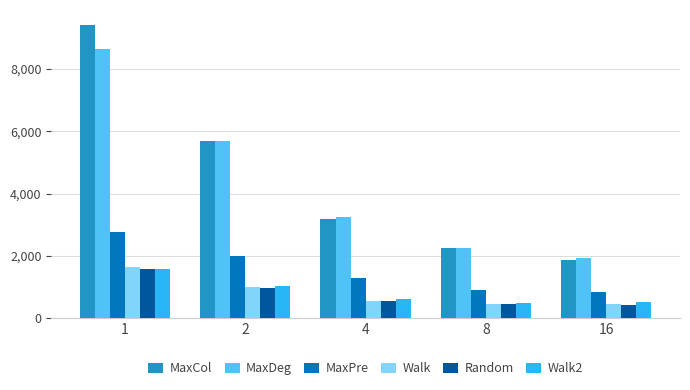

What is the value of the MaxPre bar at the 1st from the left?

2763.0